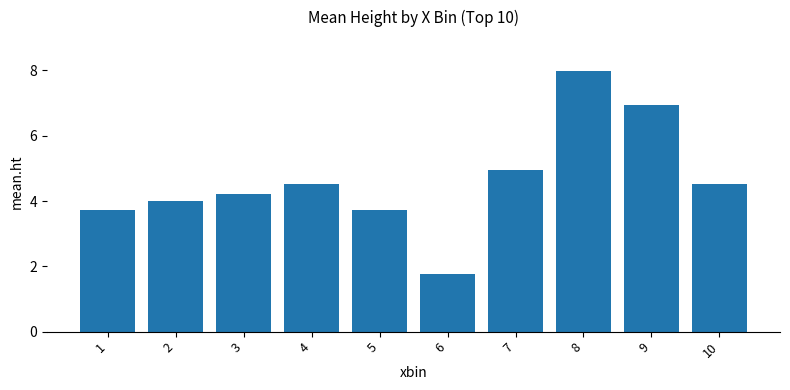

What is the smallest value displayed?

1.8